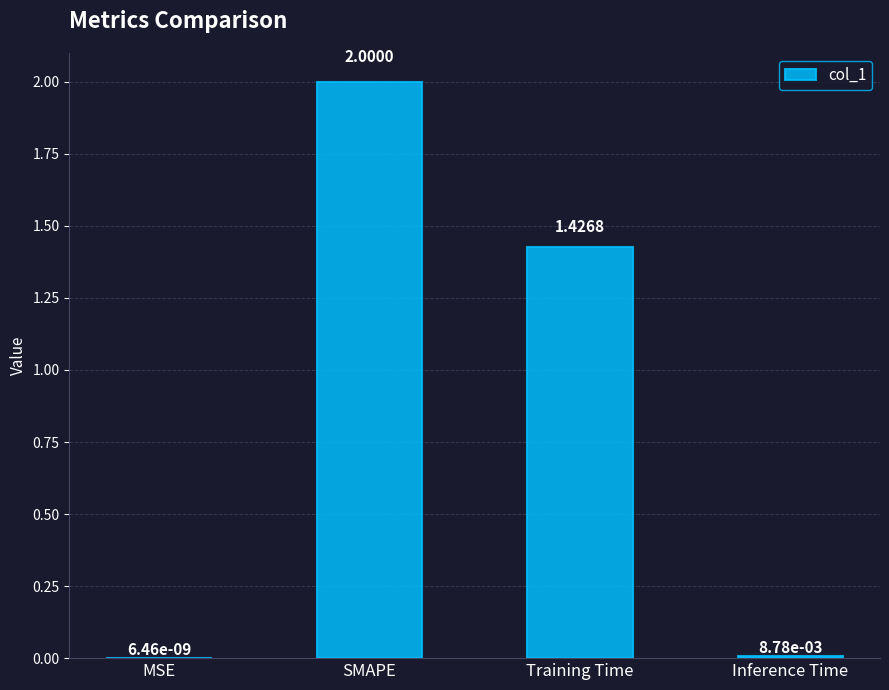

What is the greatest value displayed?

2.0